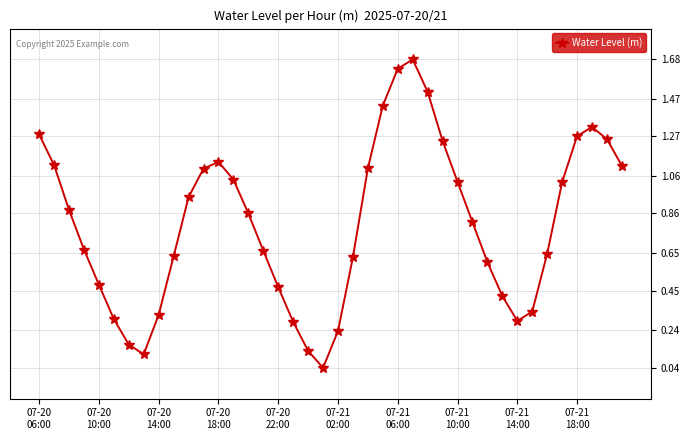

True or false: there are more than 2 points higher than both neighbors.

True